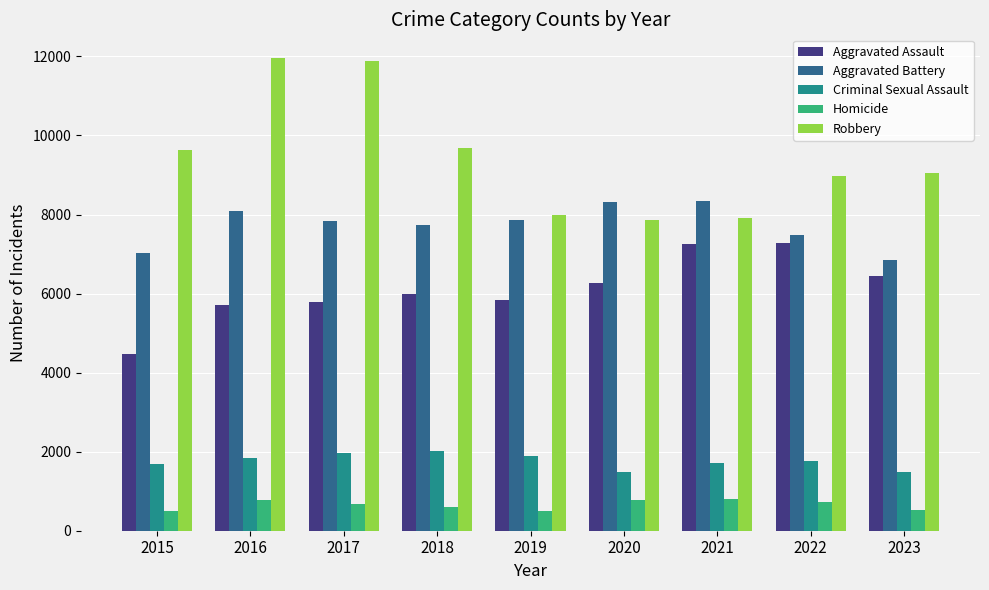

Is it true that Aggravated Battery equals 13491 at 2017?

False